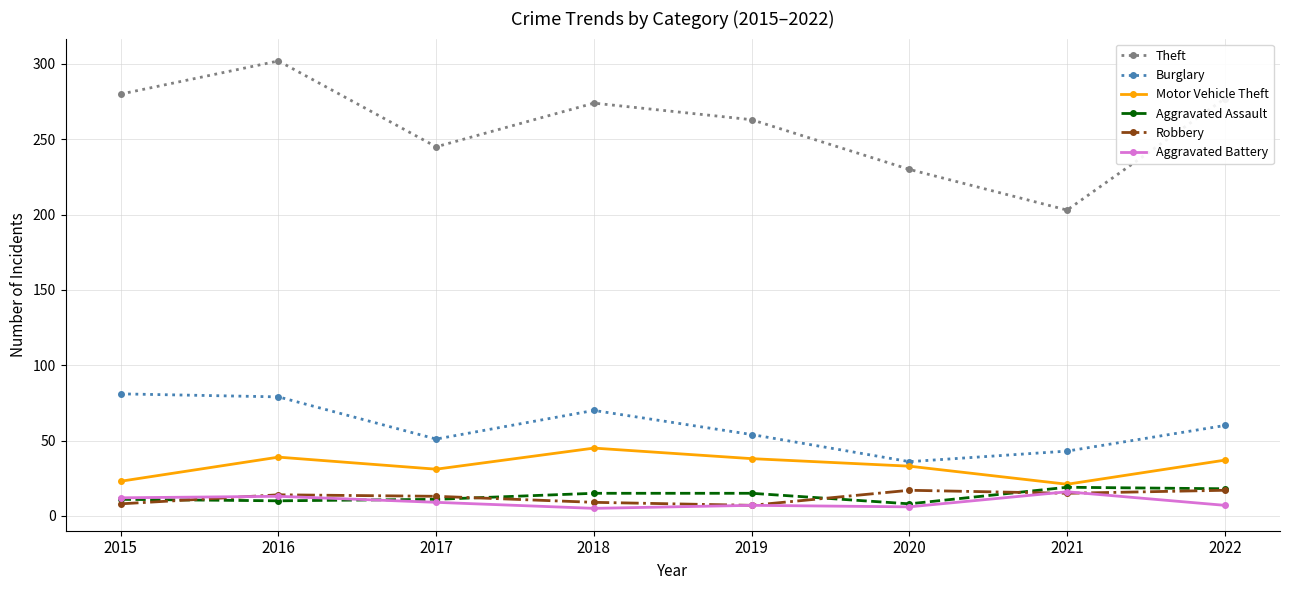

The Burglary series shows 35 at 2019. True or false?

False